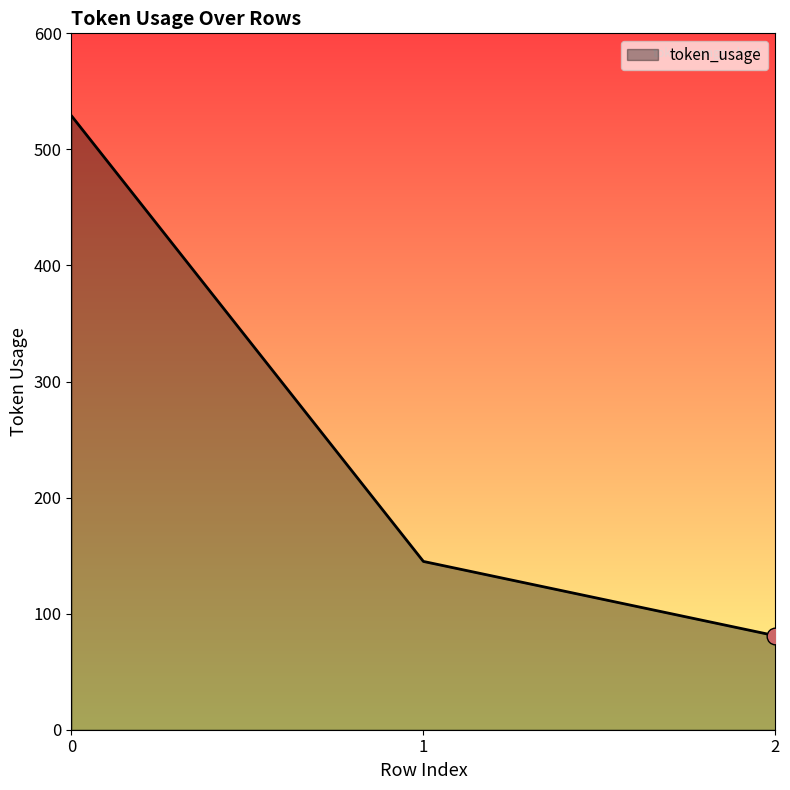

The value at 1 is 76. True or false?

False